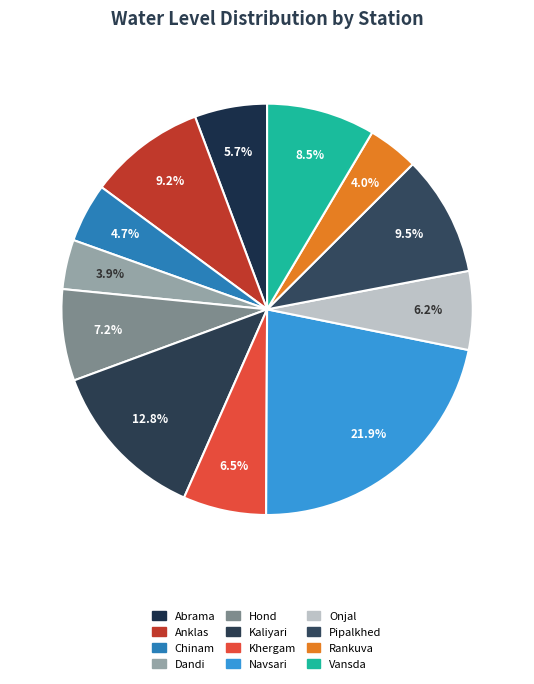

How many segments does this pie chart have?

12